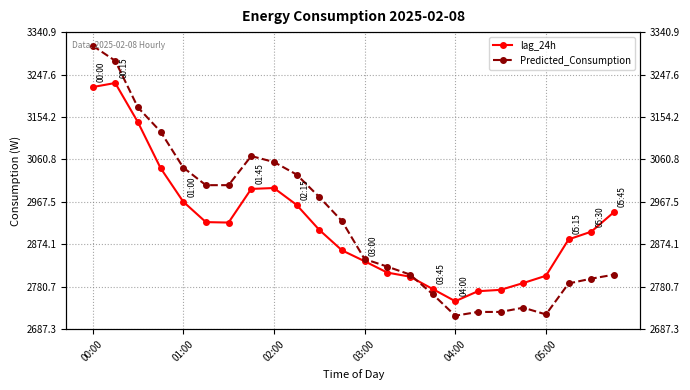

Rank the series by their average value, from lowest to highest.

lag_24h, Predicted_Consumption